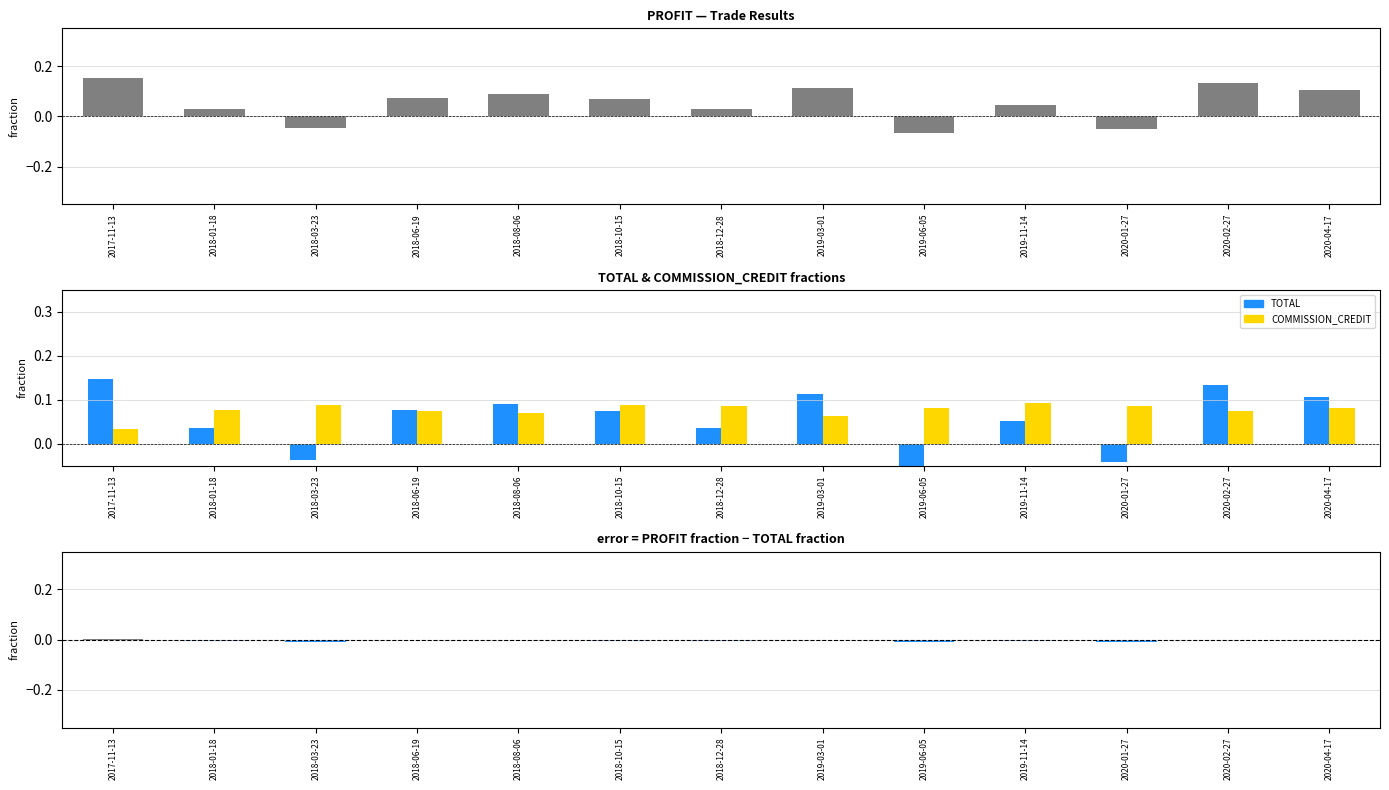

Which has a higher value, 2020-02-27 or 2019-11-14?

2020-02-27